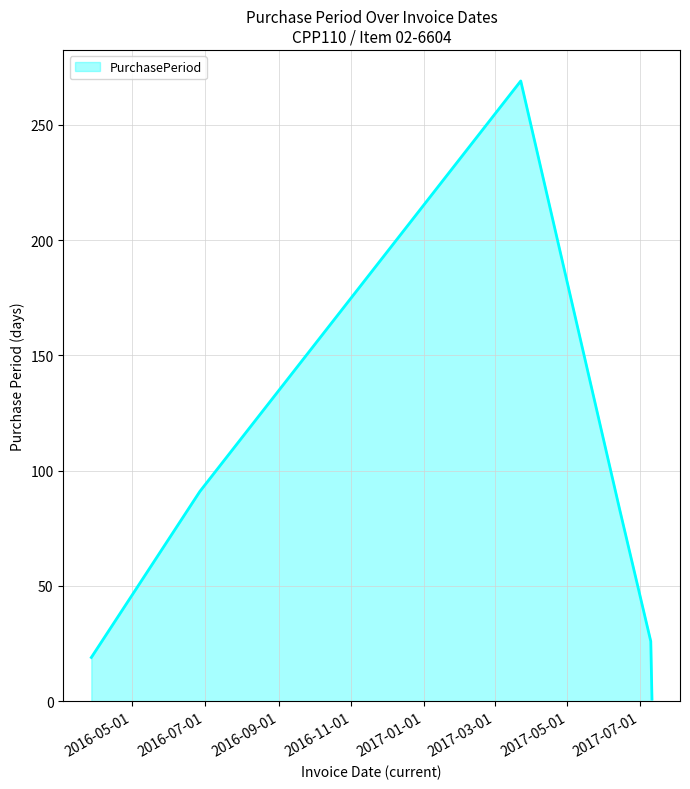

True or false: the data has more than 1 interior local peaks.

False